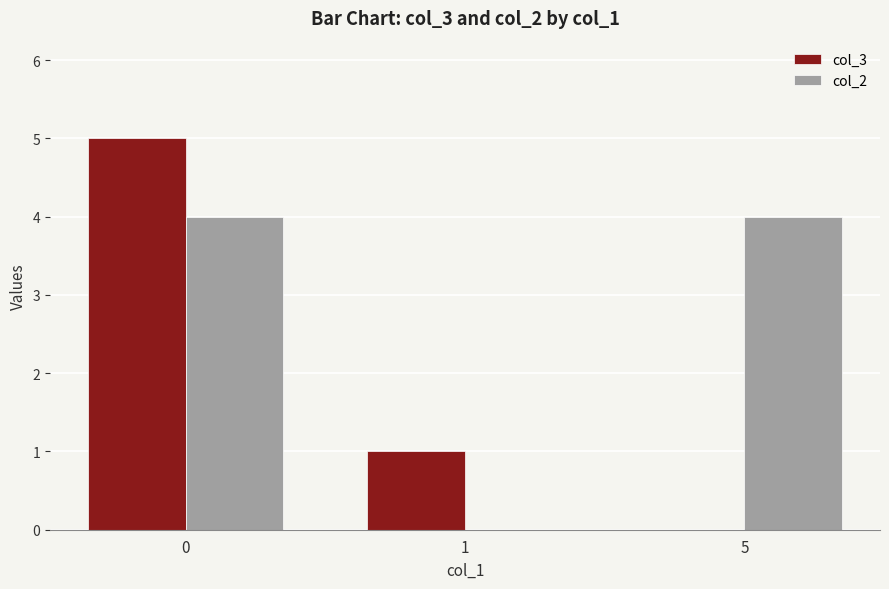

The value of col_3 at 0 is 5. True or false?

True